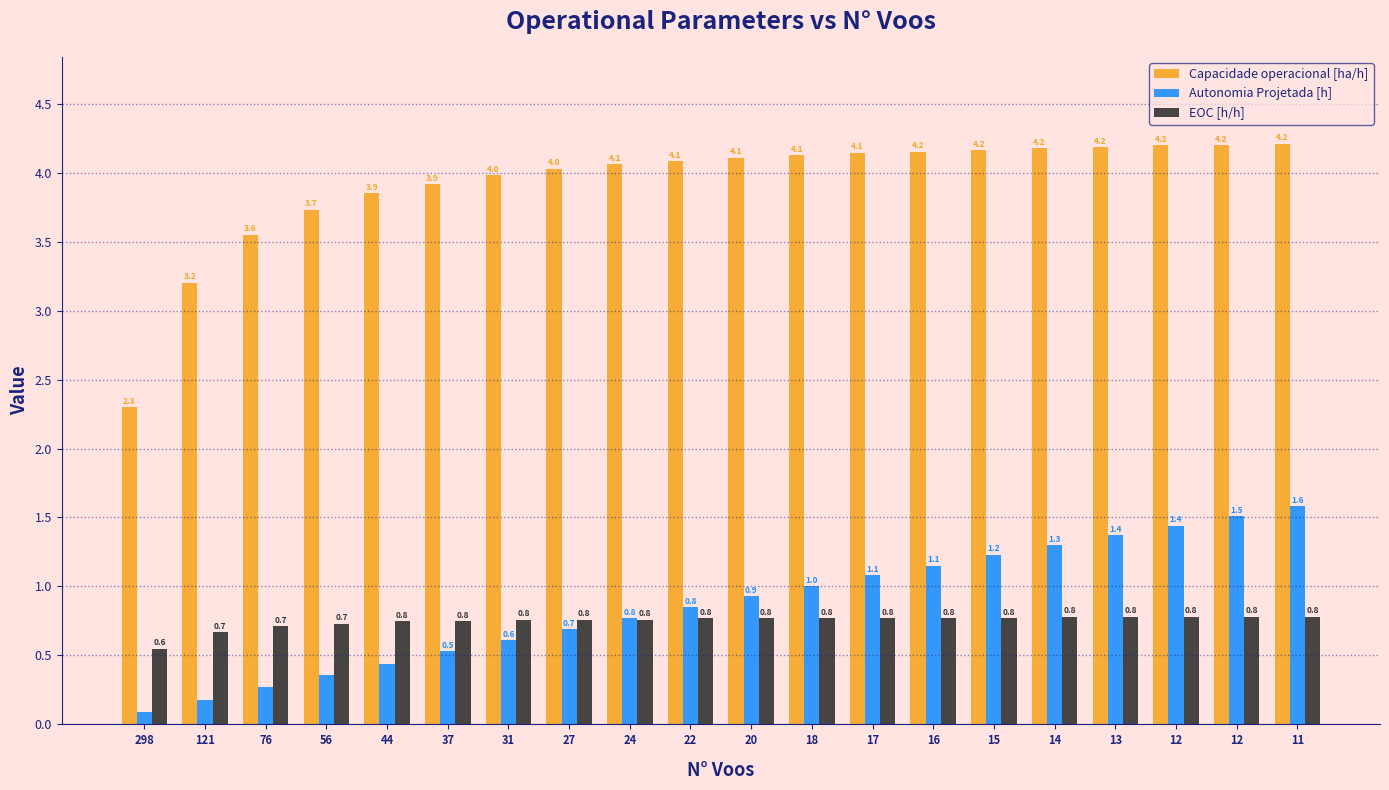

Reading left to right, extract all data points from this chart.

Capacidade operacional [ha/h]: 298=2.3	121=3.2	76=3.6	56=3.7	44=3.9	37=3.9	31=4.0	27=4.0	24=4.1	22=4.1	20=4.1	18=4.1	17=4.1	16=4.2	15=4.2	14=4.2	13=4.2	12=4.2	12=4.2	11=4.2
Autonomia Projetada [h]: 298=0.1	121=0.2	76=0.3	56=0.4	44=0.4	37=0.5	31=0.6	27=0.7	24=0.8	22=0.8	20=0.9	18=1.0	17=1.1	16=1.1	15=1.2	14=1.3	13=1.4	12=1.4	12=1.5	11=1.6
EOC [h/h]: 298=0.6	121=0.7	76=0.7	56=0.7	44=0.8	37=0.8	31=0.8	27=0.8	24=0.8	22=0.8	20=0.8	18=0.8	17=0.8	16=0.8	15=0.8	14=0.8	13=0.8	12=0.8	12=0.8	11=0.8